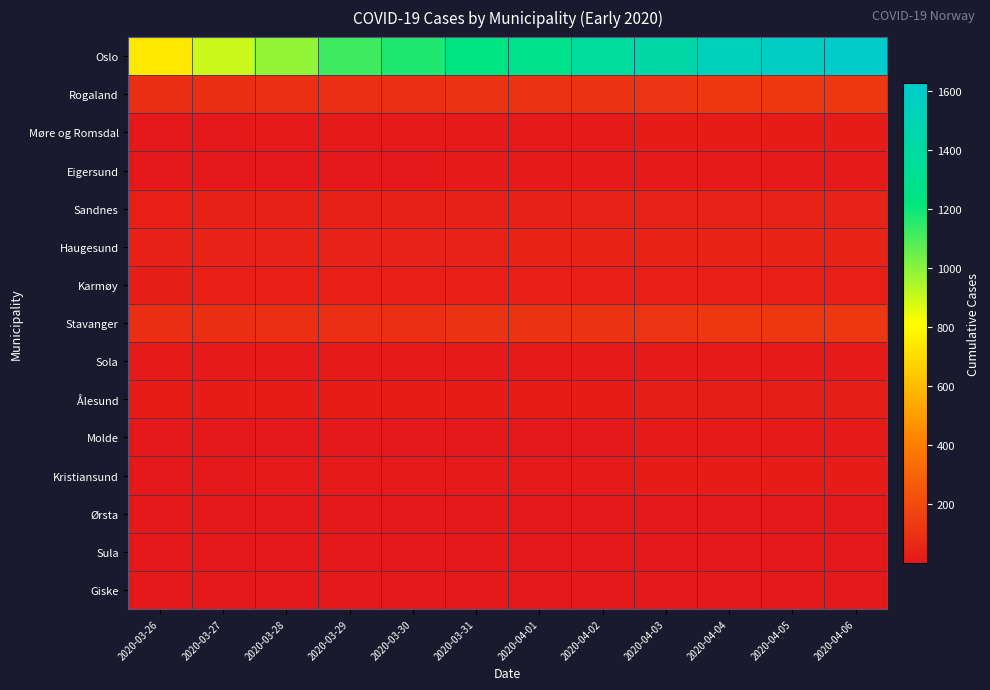

How many series are shown in this chart?

15